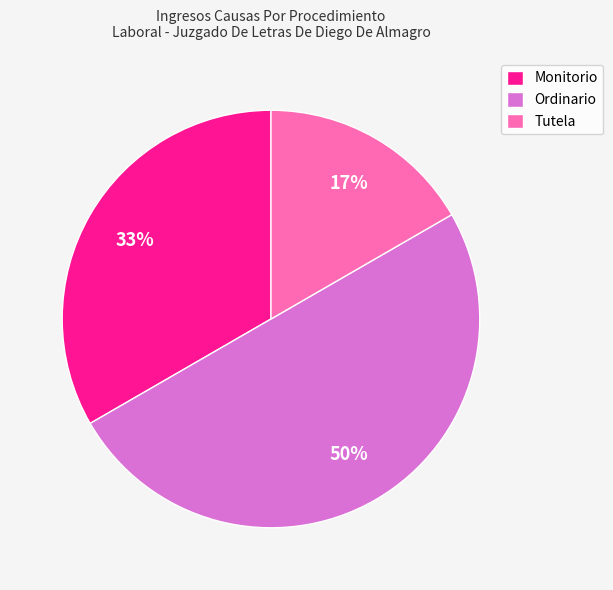

To the nearest percent, what portion does Tutela represent?

17%